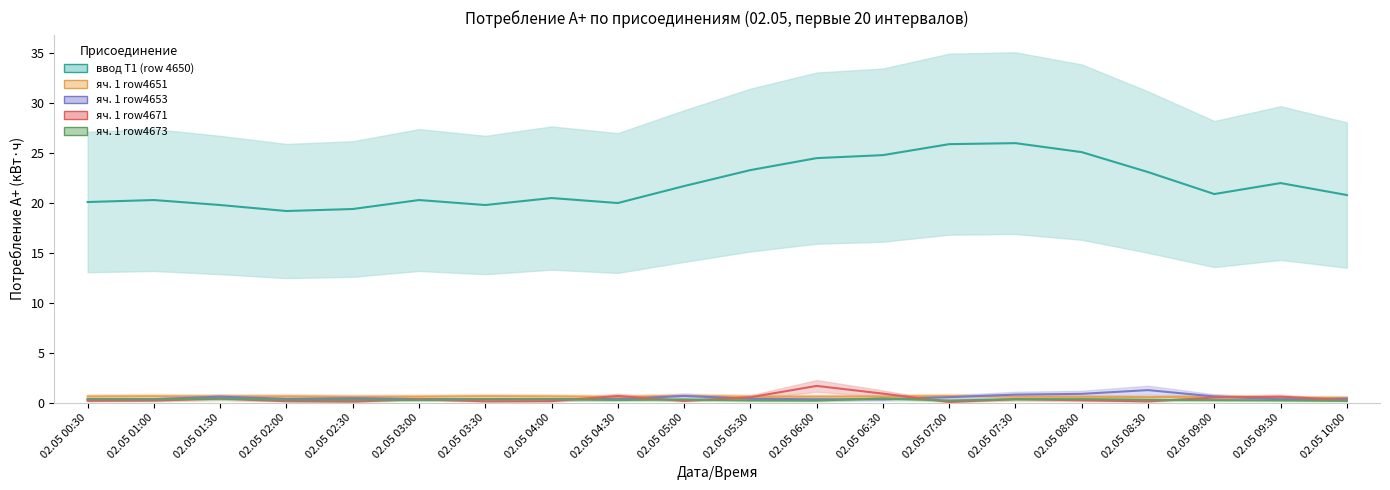

Between 02.05 07:00 and 02.05 08:30, which series saw the biggest shift?

ввод Т1 (row 4650)